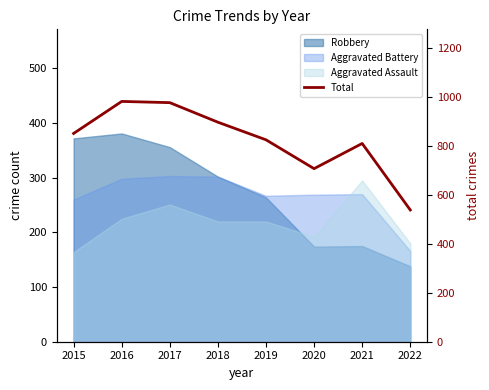

How many data points are less than 852?

4